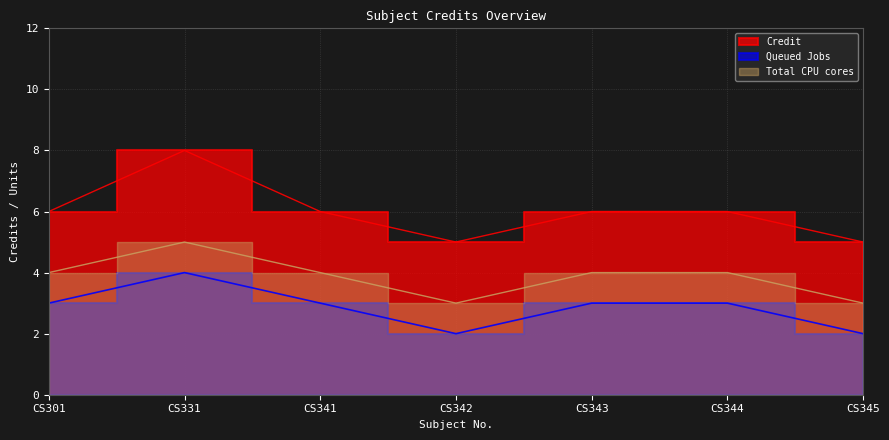

What are all the series names shown in the legend?

Credit, Queued Jobs, Total CPU cores